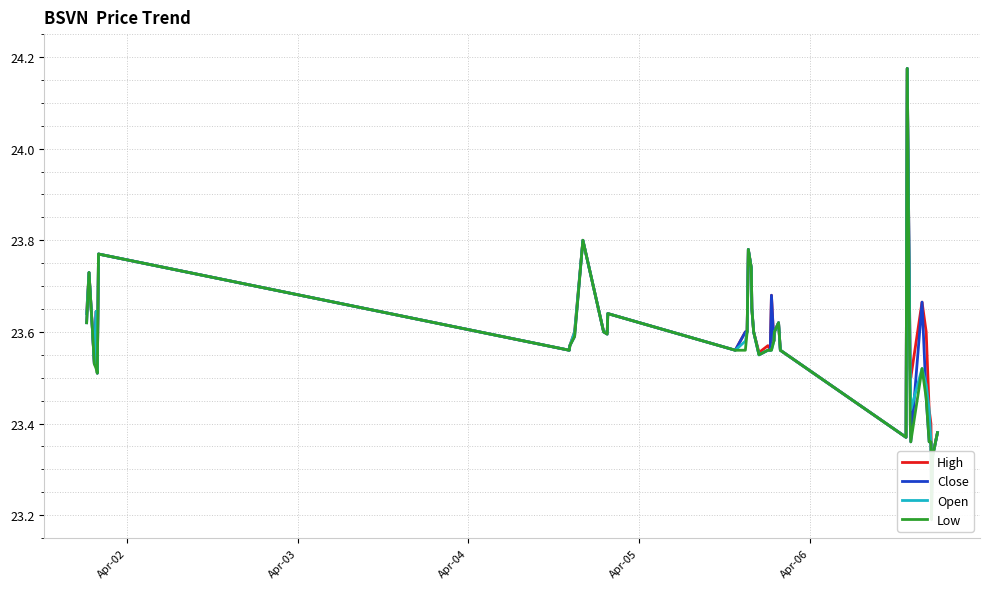

Reading left to right, what are all the values shown in this chart?

High: 23.6	23.7	23.6	23.5	23.6	23.5	23.8	23.6	23.6	23.6	23.8	23.6	23.6	23.6	23.6	23.6	23.6	23.8	23.7	23.6	23.6	23.6	23.6	23.6	23.7	23.6	23.6	23.6	23.6	23.4	24.2	23.5	23.5	23.7	23.6	23.4	23.4	23.3	23.3	23.4
Close: 23.6	23.7	23.6	23.5	23.6	23.5	23.8	23.6	23.6	23.6	23.8	23.6	23.6	23.6	23.6	23.6	23.6	23.8	23.7	23.6	23.6	23.6	23.6	23.6	23.7	23.6	23.6	23.6	23.6	23.4	24.2	23.5	23.4	23.7	23.5	23.4	23.4	23.2	23.3	23.4
Open: 23.6	23.7	23.6	23.5	23.6	23.5	23.8	23.6	23.6	23.6	23.8	23.6	23.6	23.6	23.6	23.6	23.6	23.8	23.7	23.6	23.6	23.6	23.6	23.6	23.6	23.6	23.6	23.6	23.6	23.4	24.2	23.5	23.4	23.5	23.5	23.4	23.4	23.3	23.3	23.4
Low: 23.6	23.7	23.6	23.5	23.5	23.5	23.8	23.6	23.6	23.6	23.8	23.6	23.6	23.6	23.6	23.6	23.6	23.8	23.7	23.6	23.6	23.6	23.6	23.6	23.6	23.6	23.6	23.6	23.6	23.4	24.2	23.4	23.4	23.5	23.5	23.4	23.4	23.2	23.3	23.4